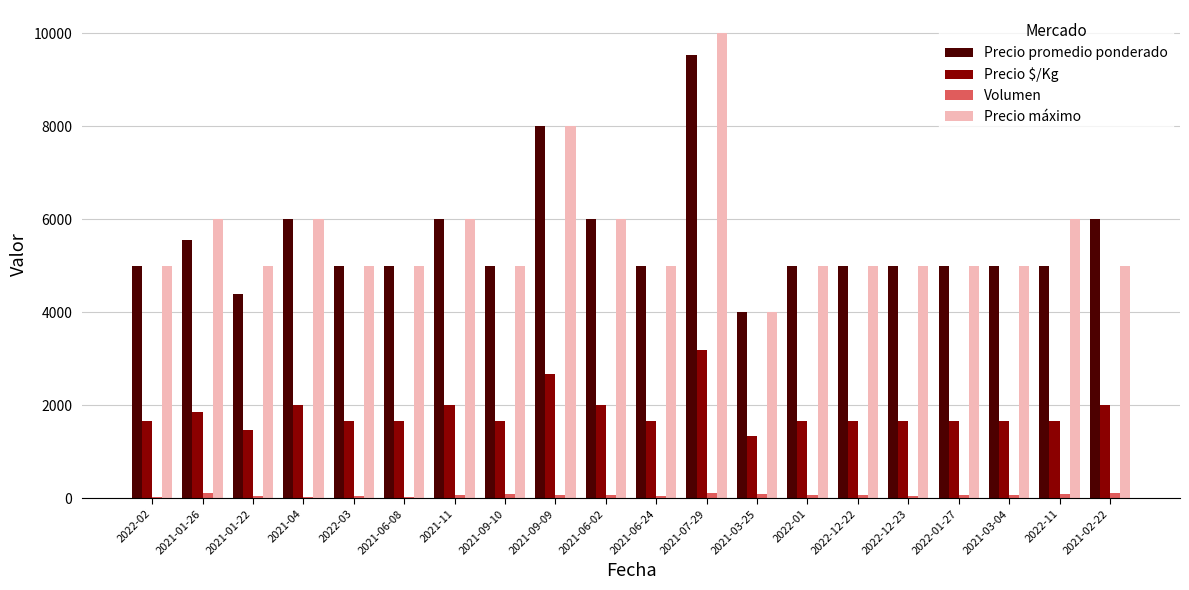

Which series has the widest spread of values?

Precio máximo